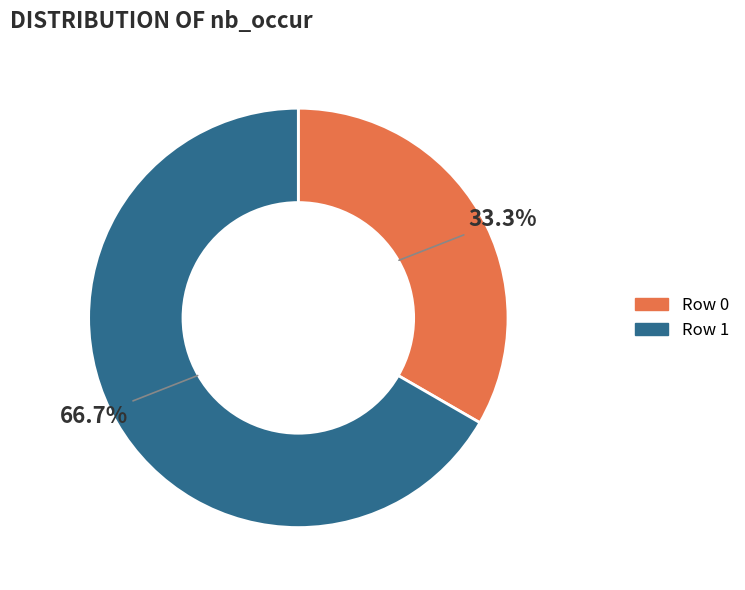

Is it true that Row 1 is 67% of the pie?

True